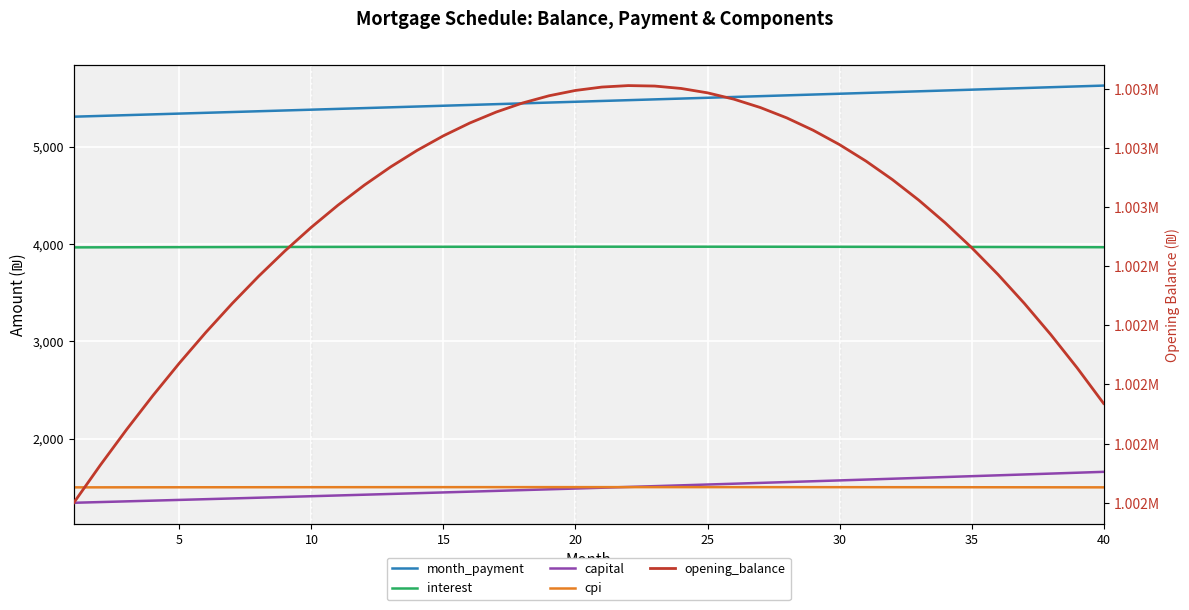

How many categories are shown in the chart?

40